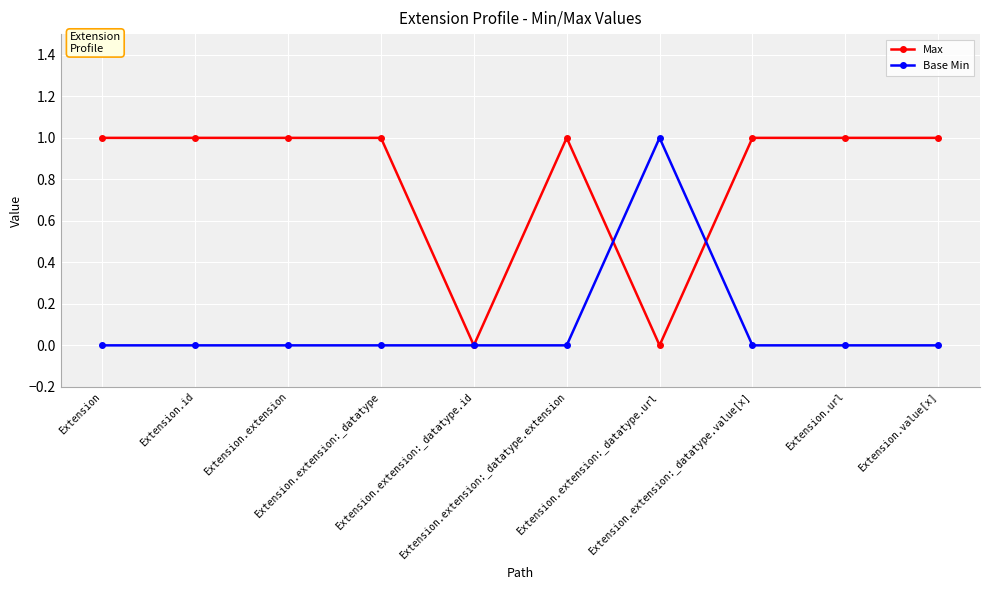

Reading left to right, transcribe all the data shown in this chart.

Max: 1	1	1	1	0	1	0	1	1	1
Base Min: 0	0	0	0	0	0	1	0	0	0